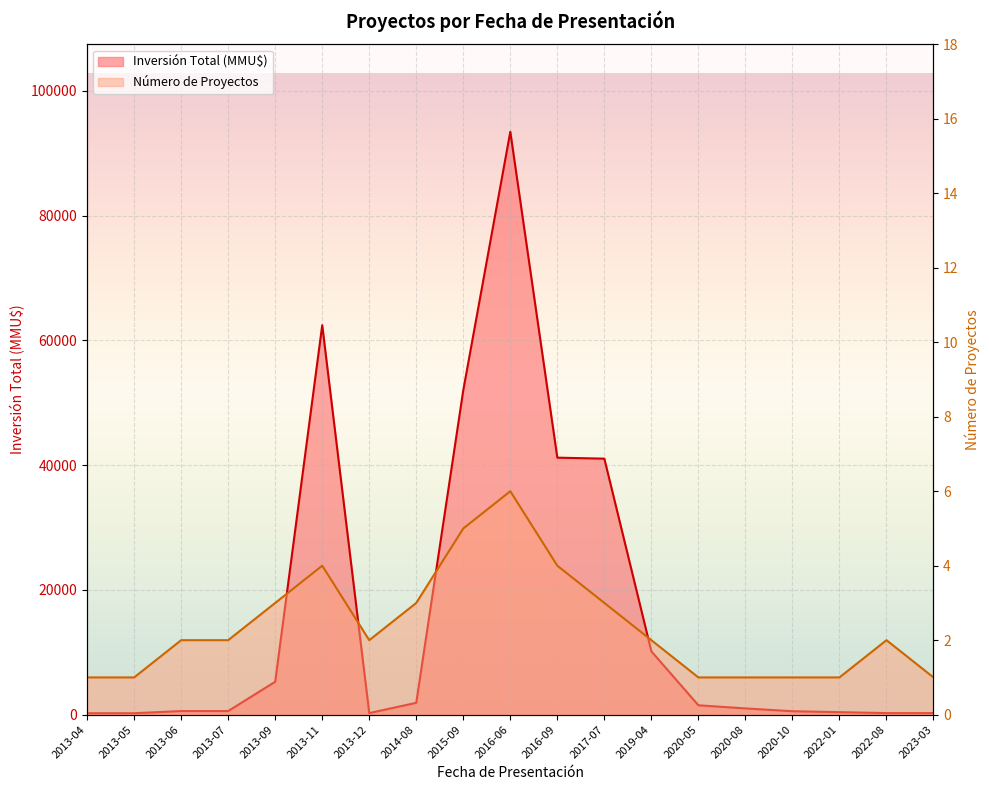

Rank the series at 2013-05 from highest to lowest value.

Inversión Total (MMU$), Número de Proyectos